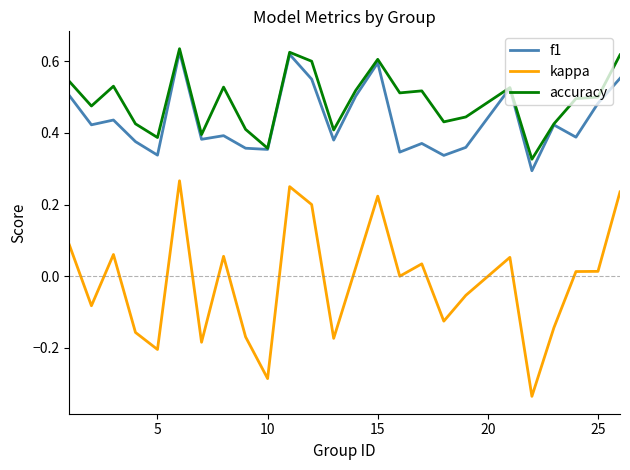

True or false: kappa has more than 1 points higher than both neighbors.

True